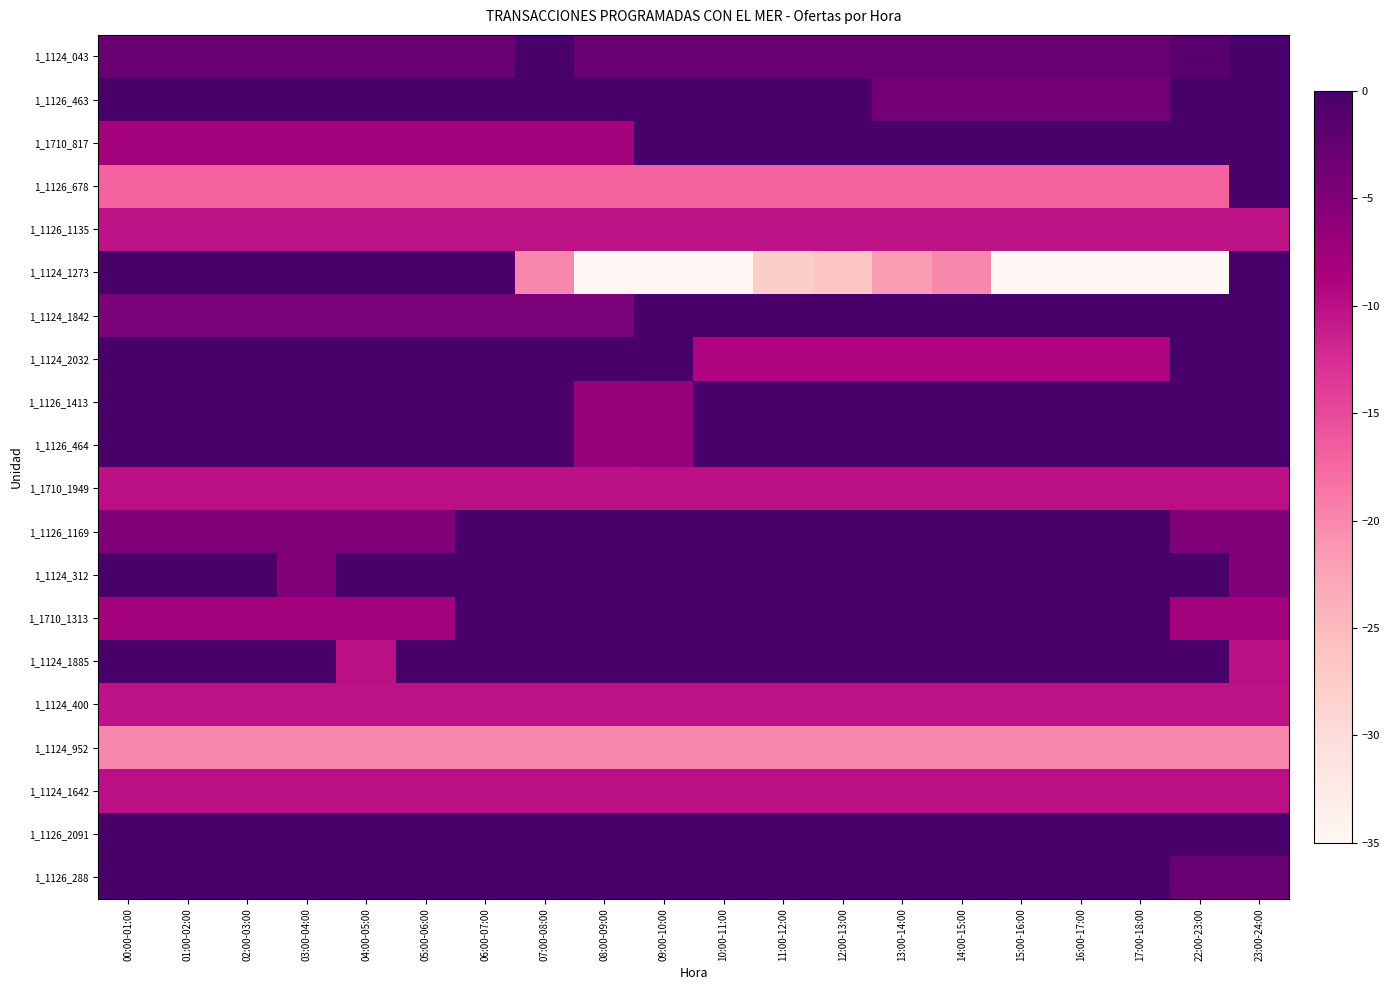

Which series has the largest range (max minus min)?

1_1124_1273